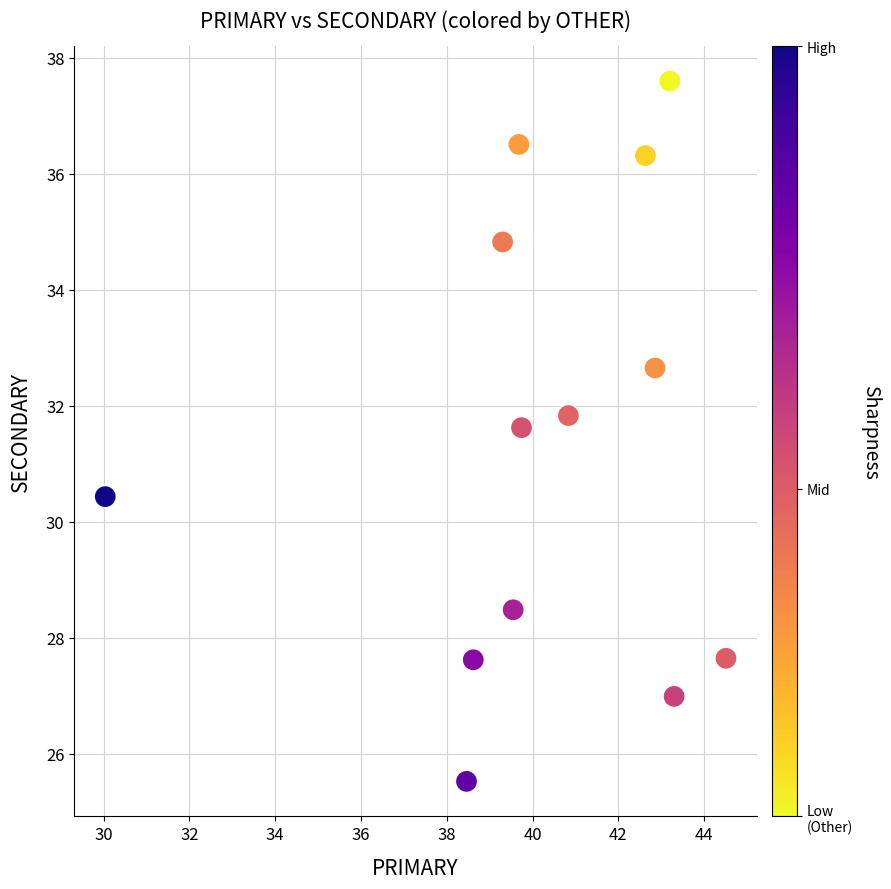

What is the range of Y values (max minus min)?

12.1